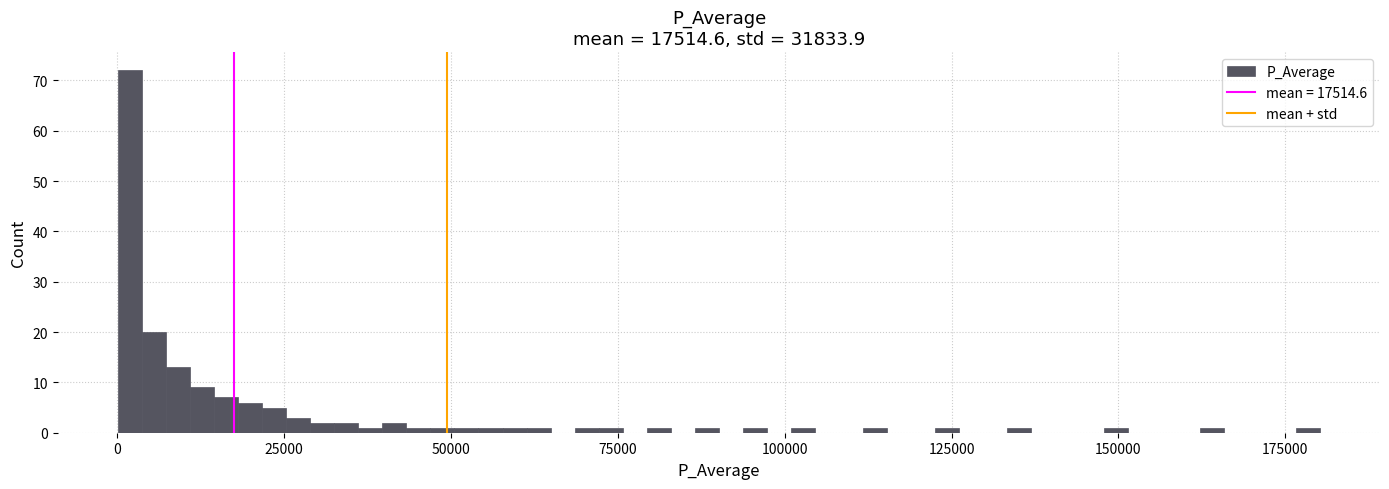

Around what value on the x-axis is the tallest bar? Give the approximate position of its centre, as read against the axis.

0